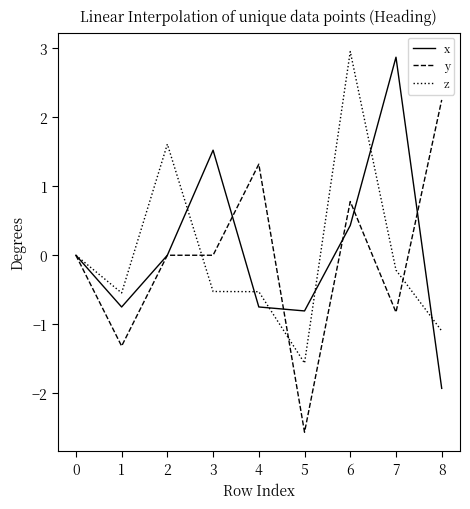

Which series changed the most between 0 and 7?

x